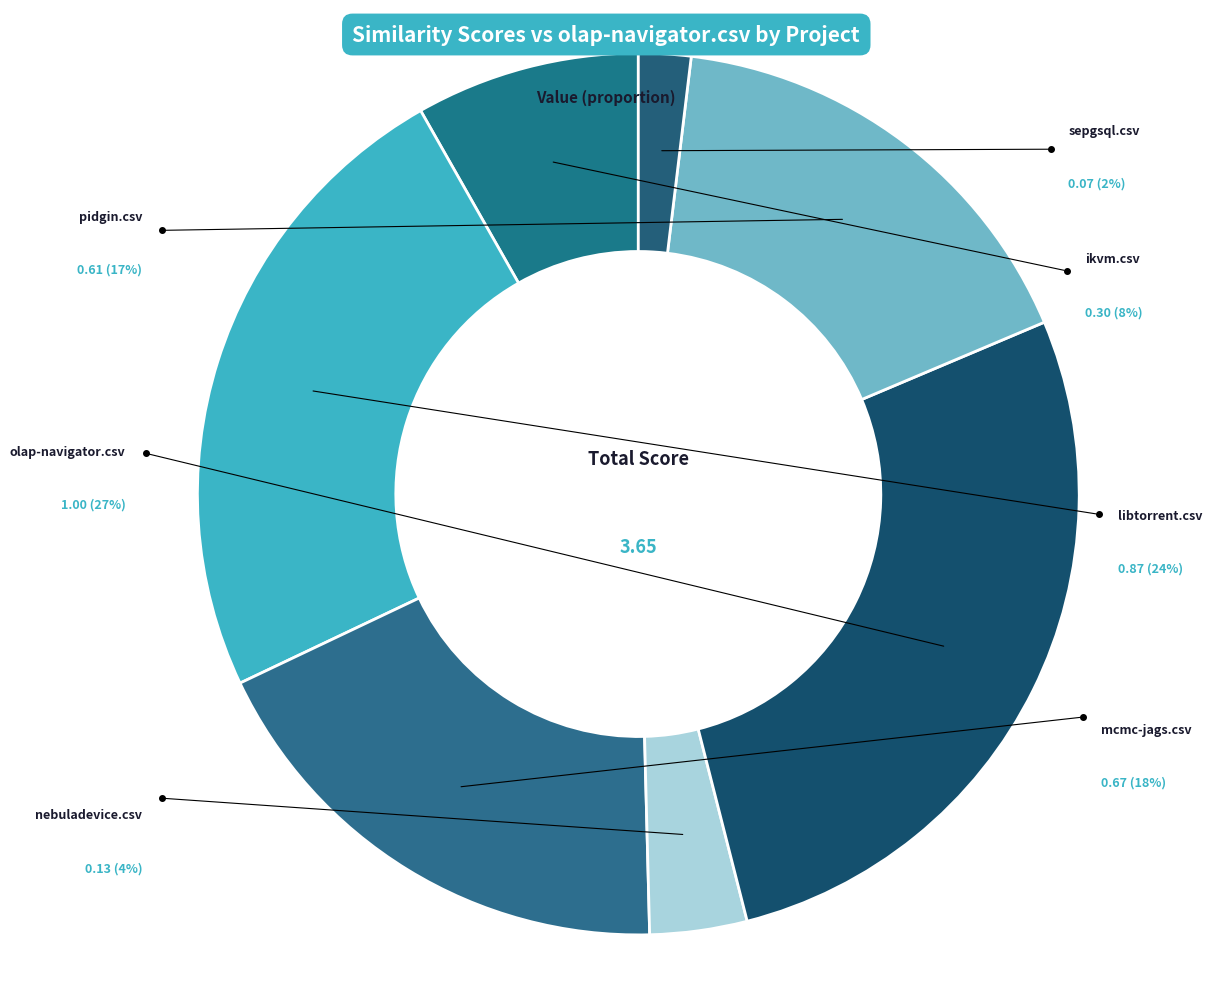

Is there any slice that represents more than half of the pie?

No